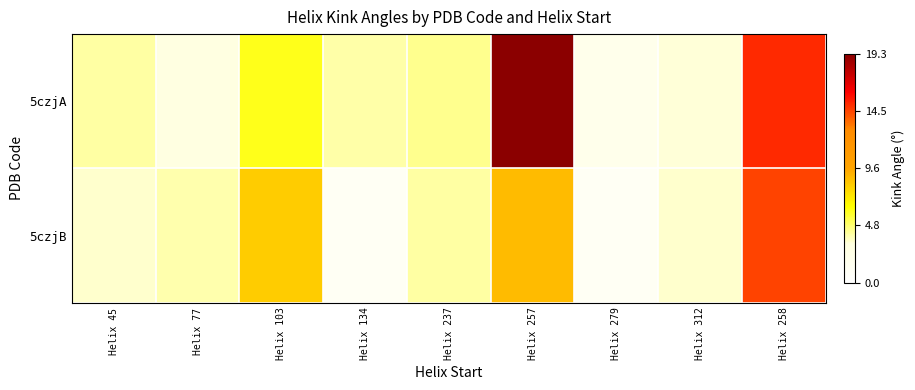

List the series in order of their peak value, lowest first.

5czjB, 5czjA